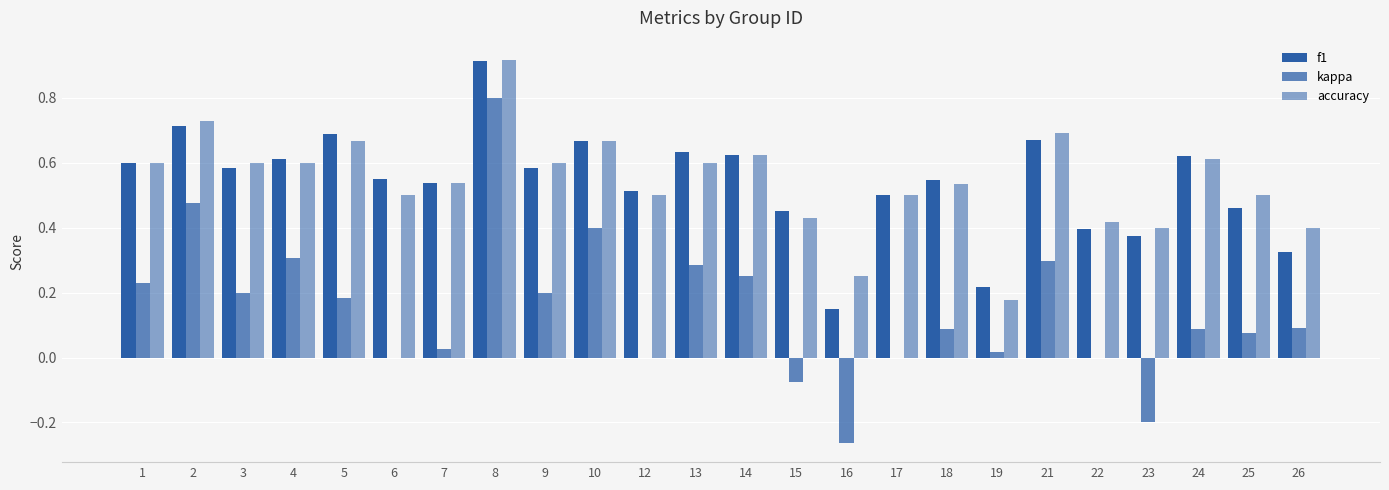

What is the value of the f1 bar at the 10th from the left?

0.7